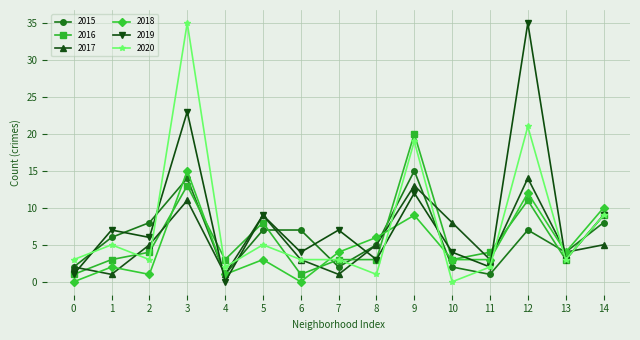

Count the number of data series in this chart.

6